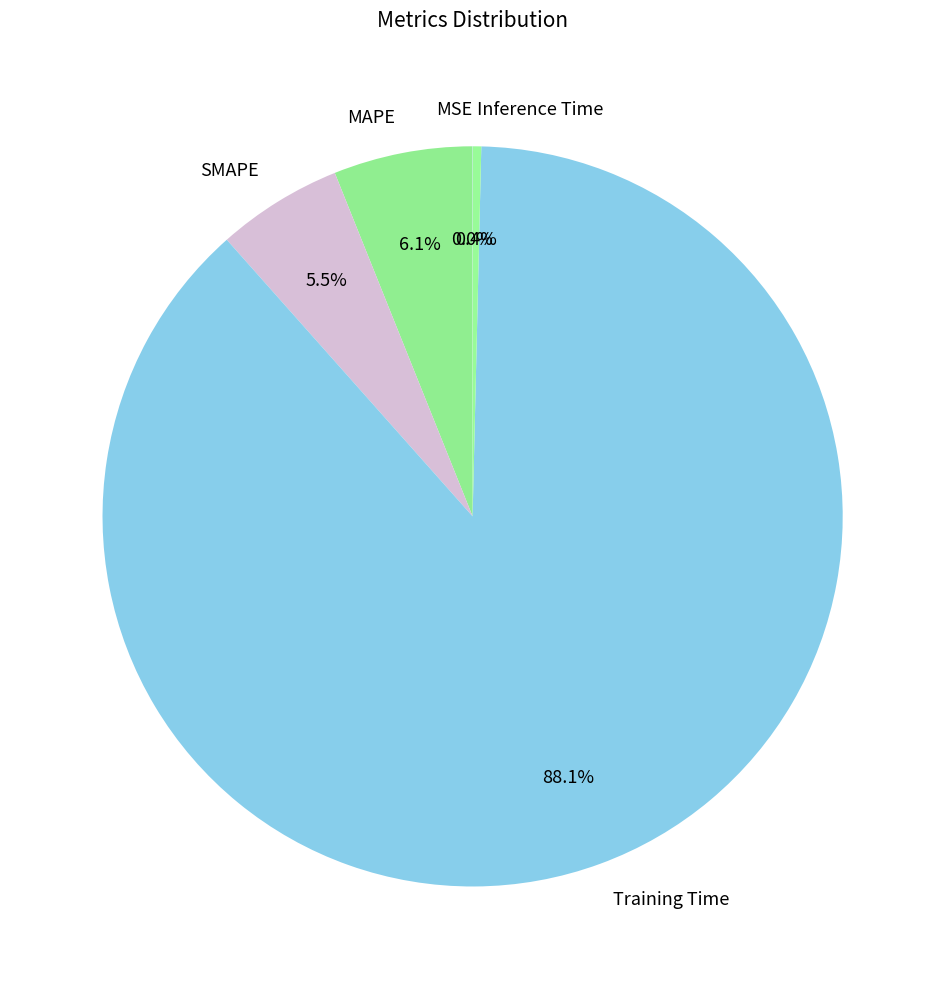

To the nearest percent, what percentage of the pie is MAPE?

6%